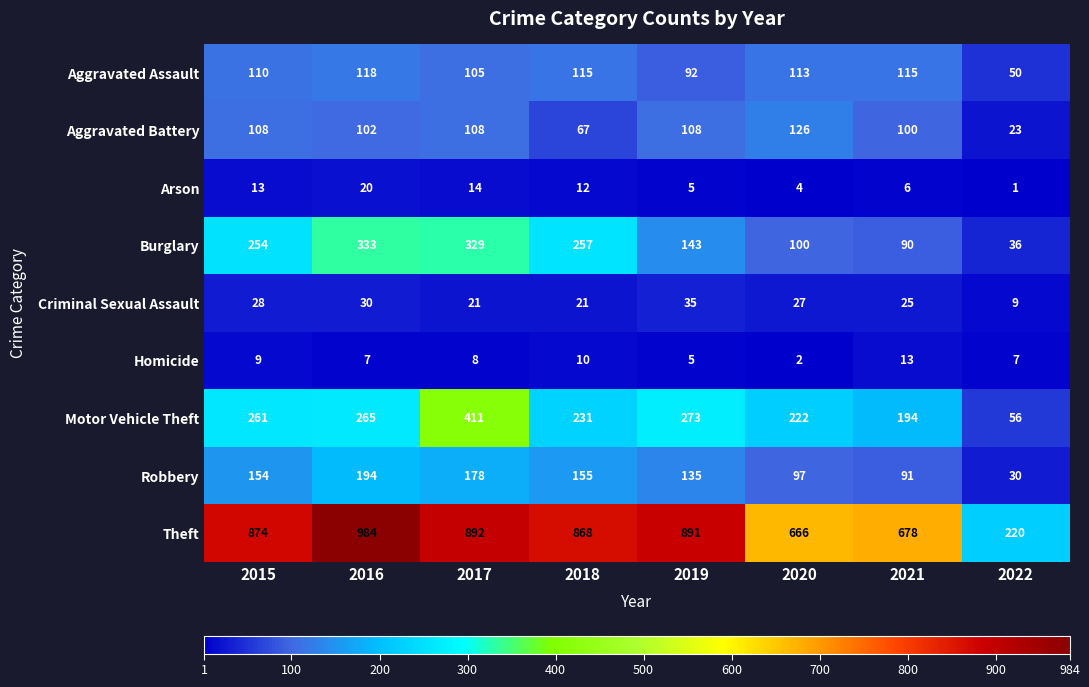

Which category has the highest value in the Theft series?

2016